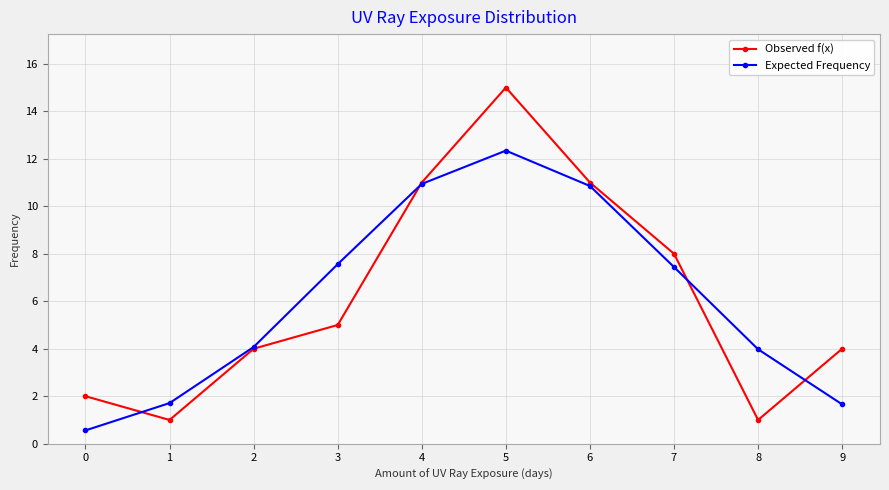

Does the chart have visible grid lines?

Yes